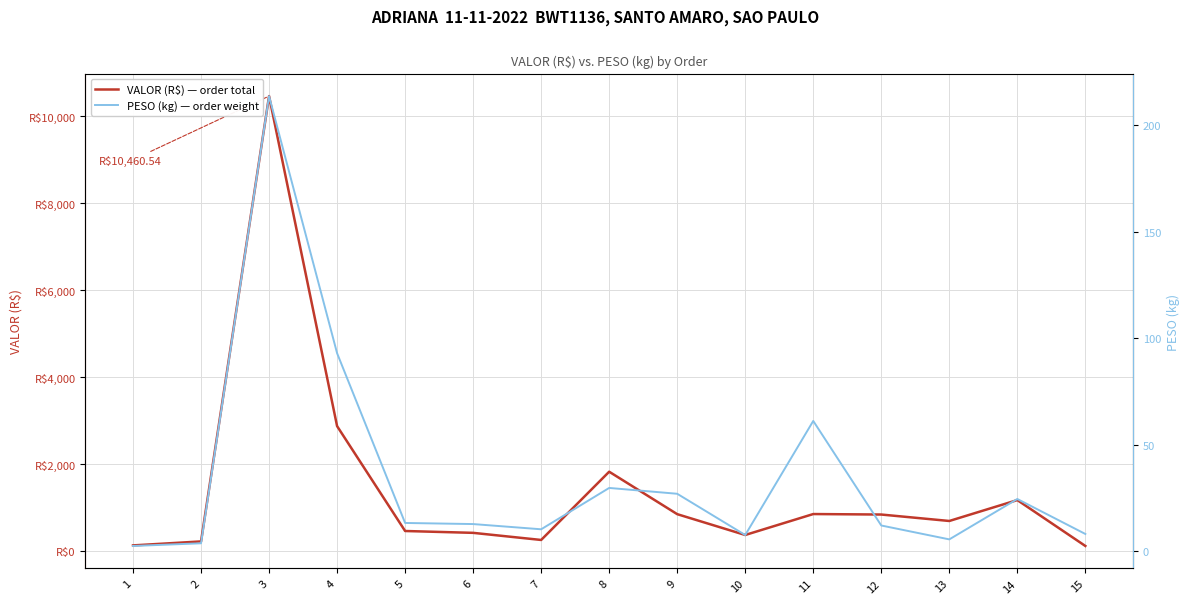

Where is VALOR (R$) — order total nearest to the value 5291?

4